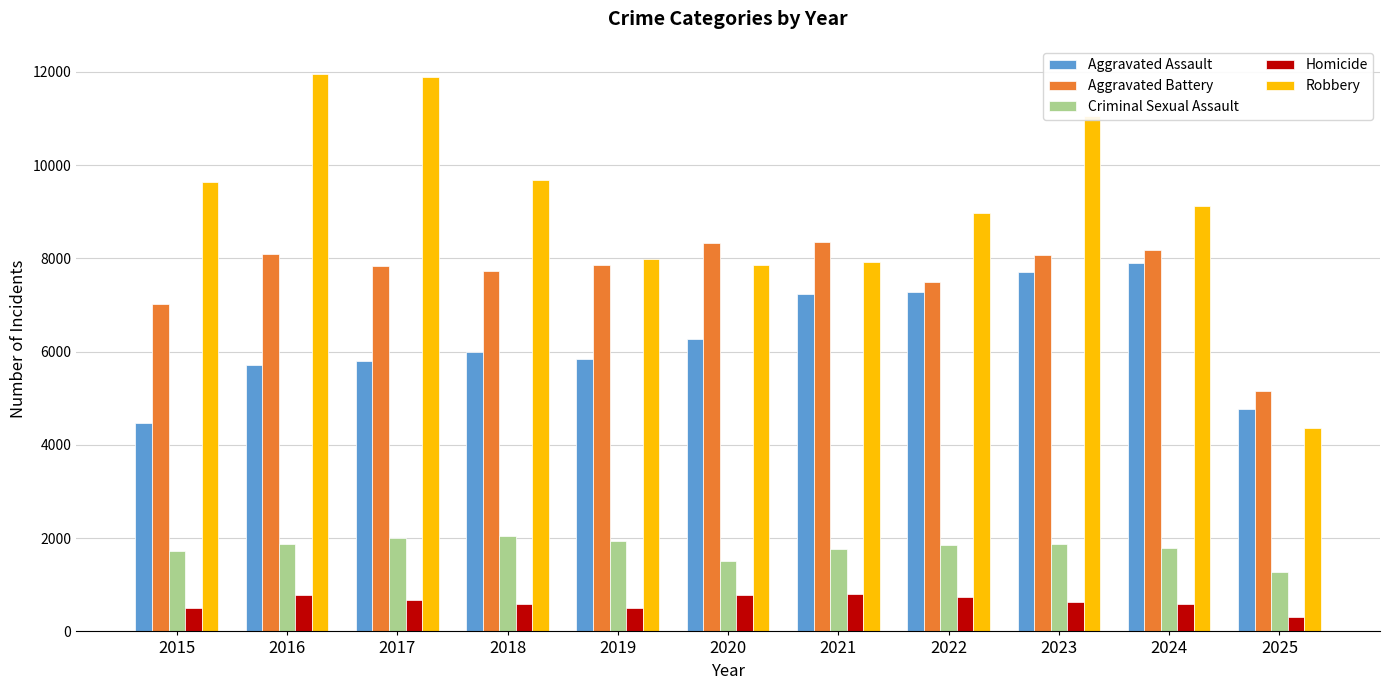

How many groups of bars are there?

11